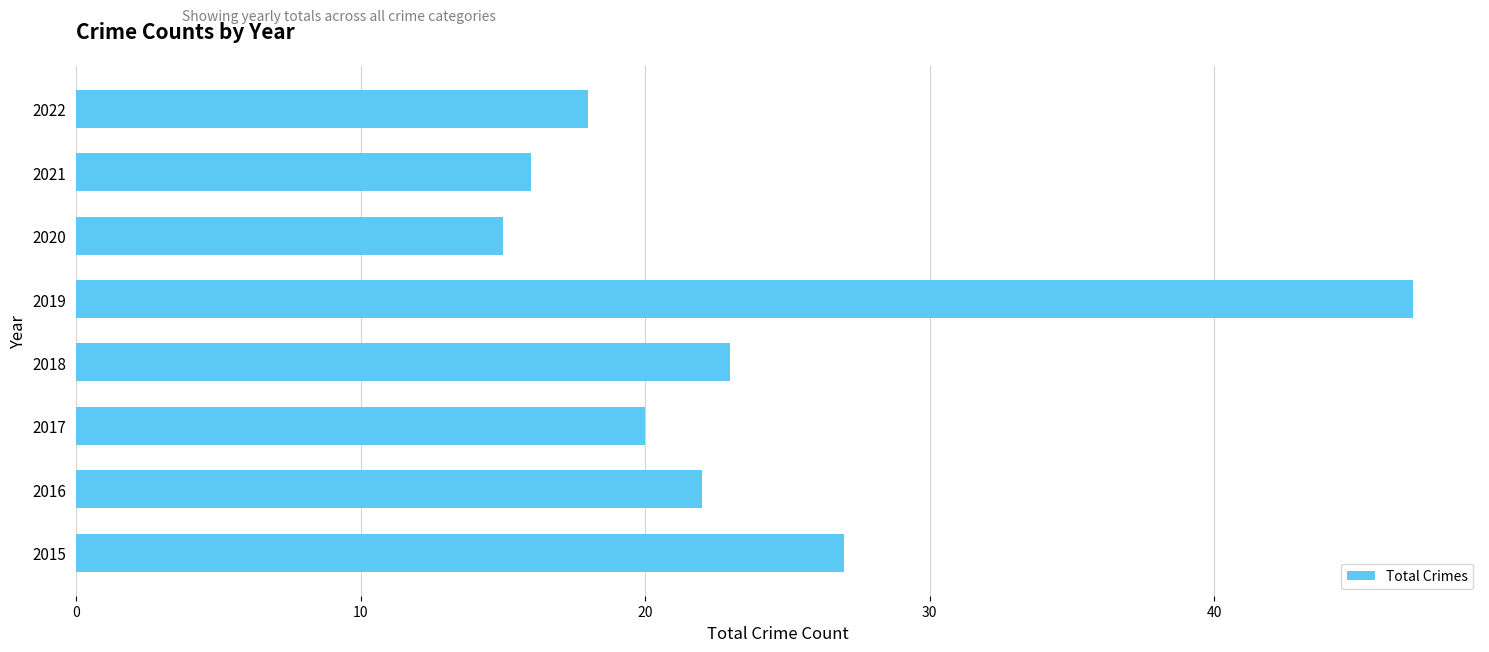

What is the sum of all values?

188